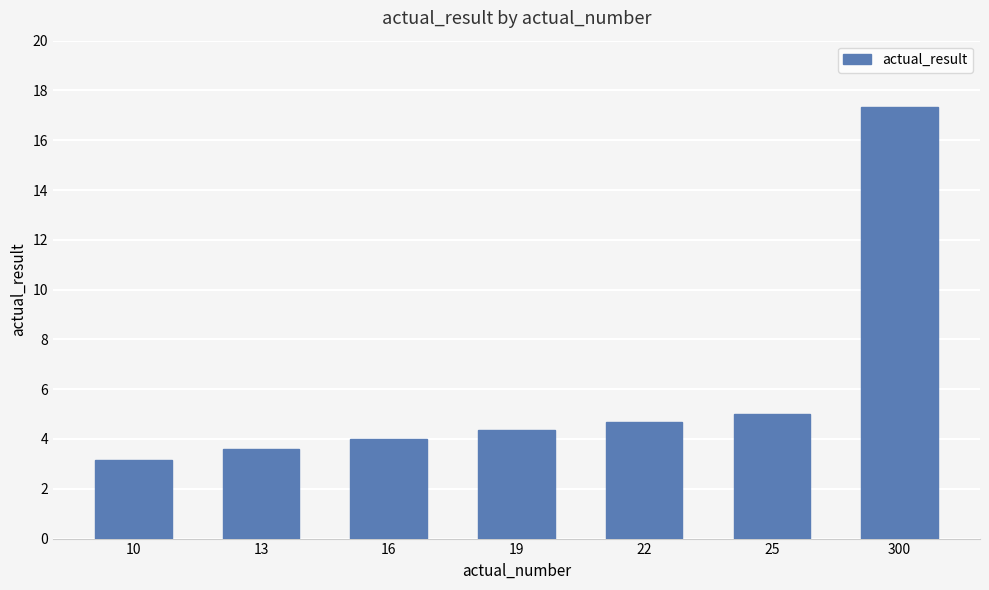

What is the value of the 2nd bar from the left?

3.6